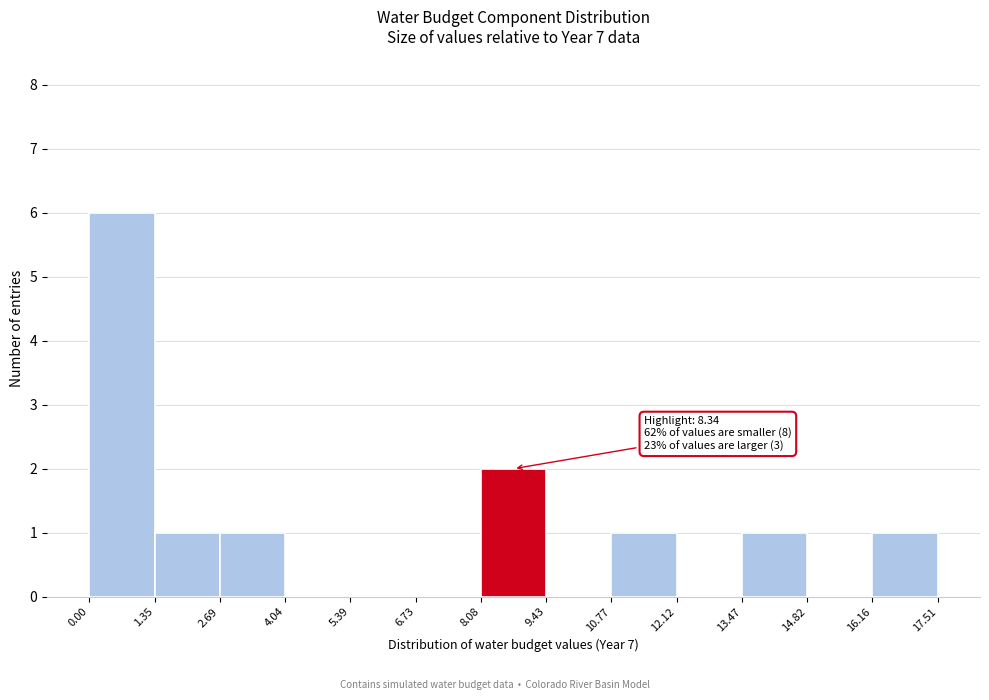

Which range on the x-axis has the tallest bar?

0.00 to 1.35